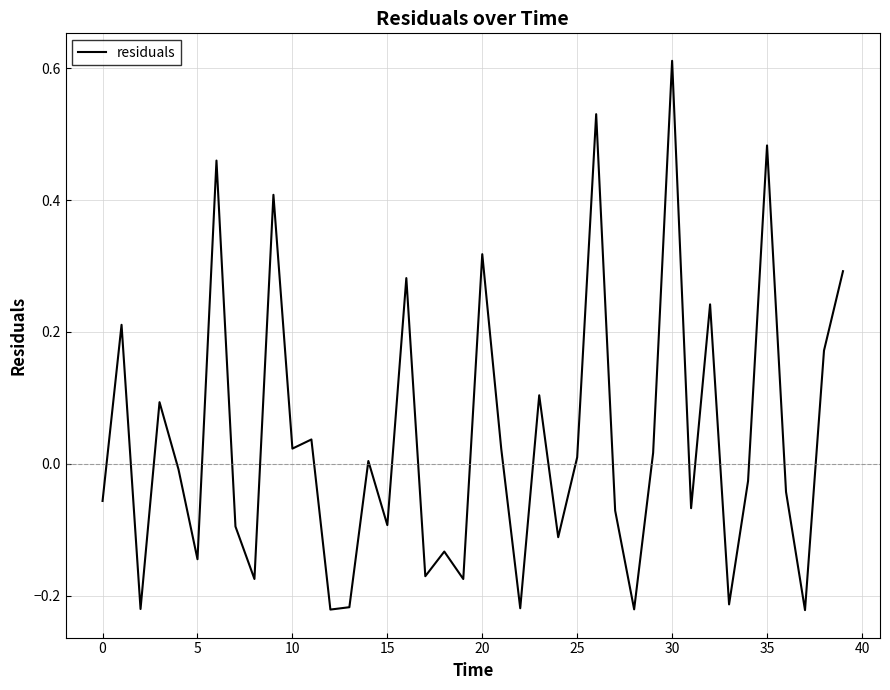

What is the difference between the maximum and minimum values?

0.8